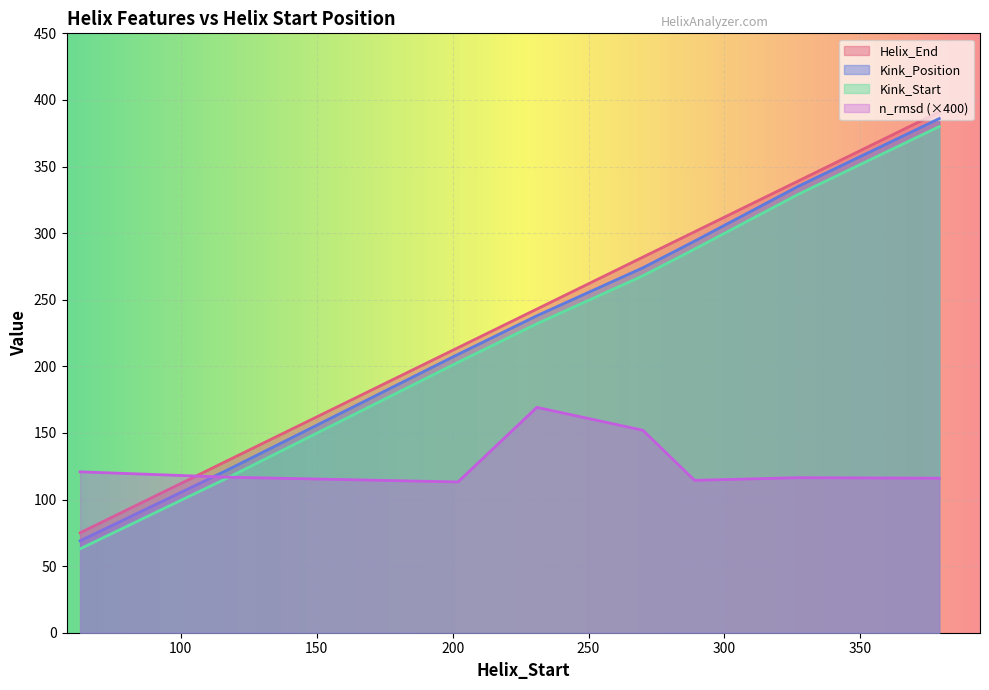

Is it true that Kink_Position equals 209.0 at 202?

True